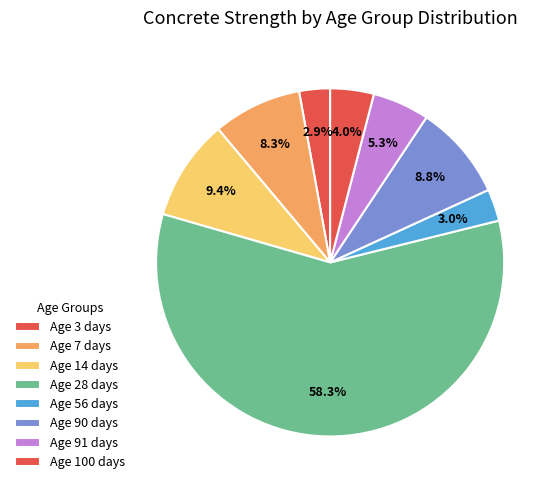

How many segments does this pie chart have?

8